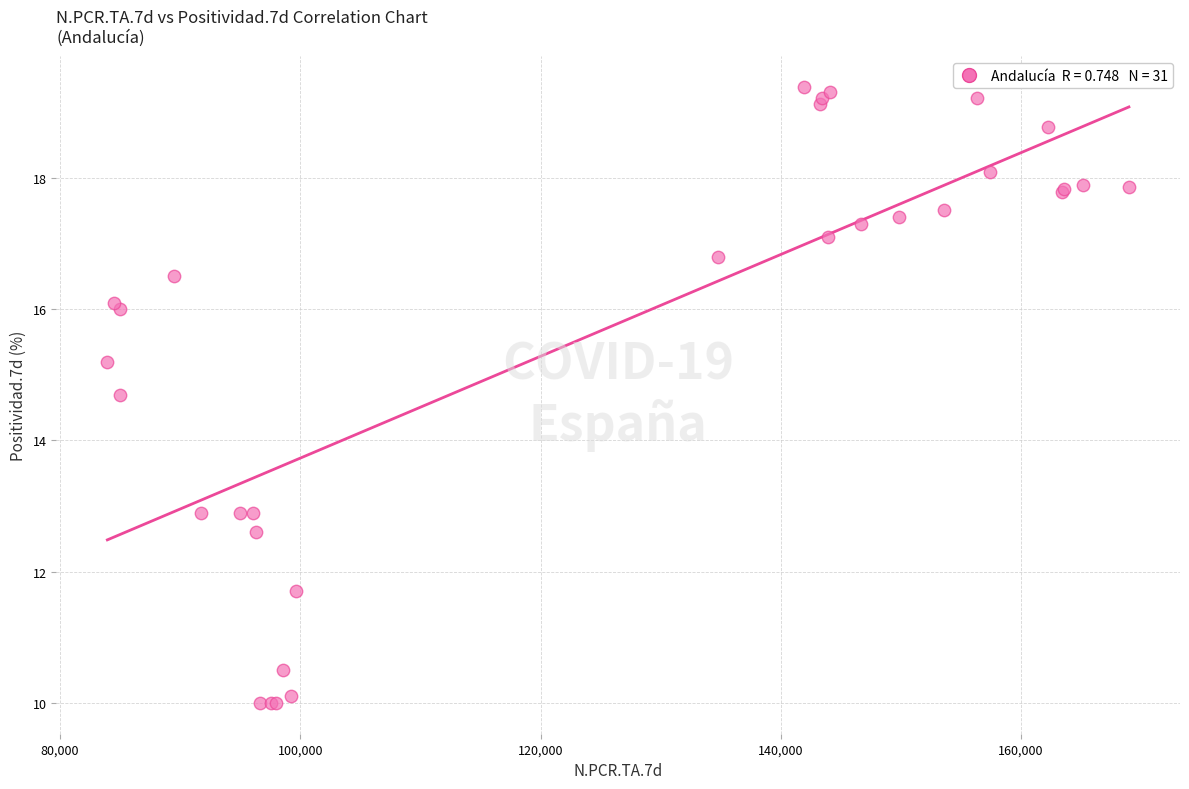

What Y value in the scatter plot is closest to 14?

14.7